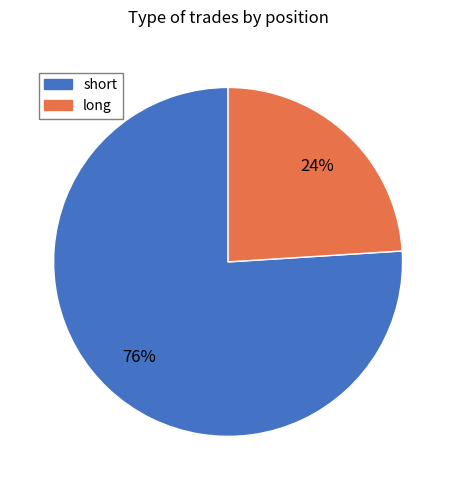

To the nearest percent, what is the average slice percentage?

50%